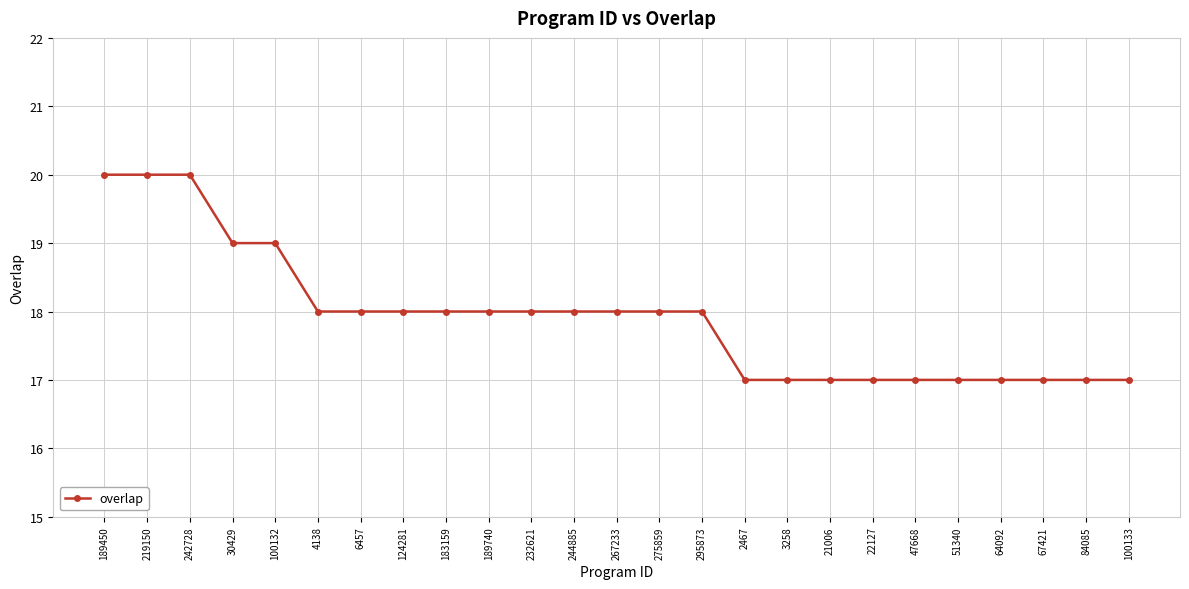

What is the change in value from 242728 to 100132?

-1